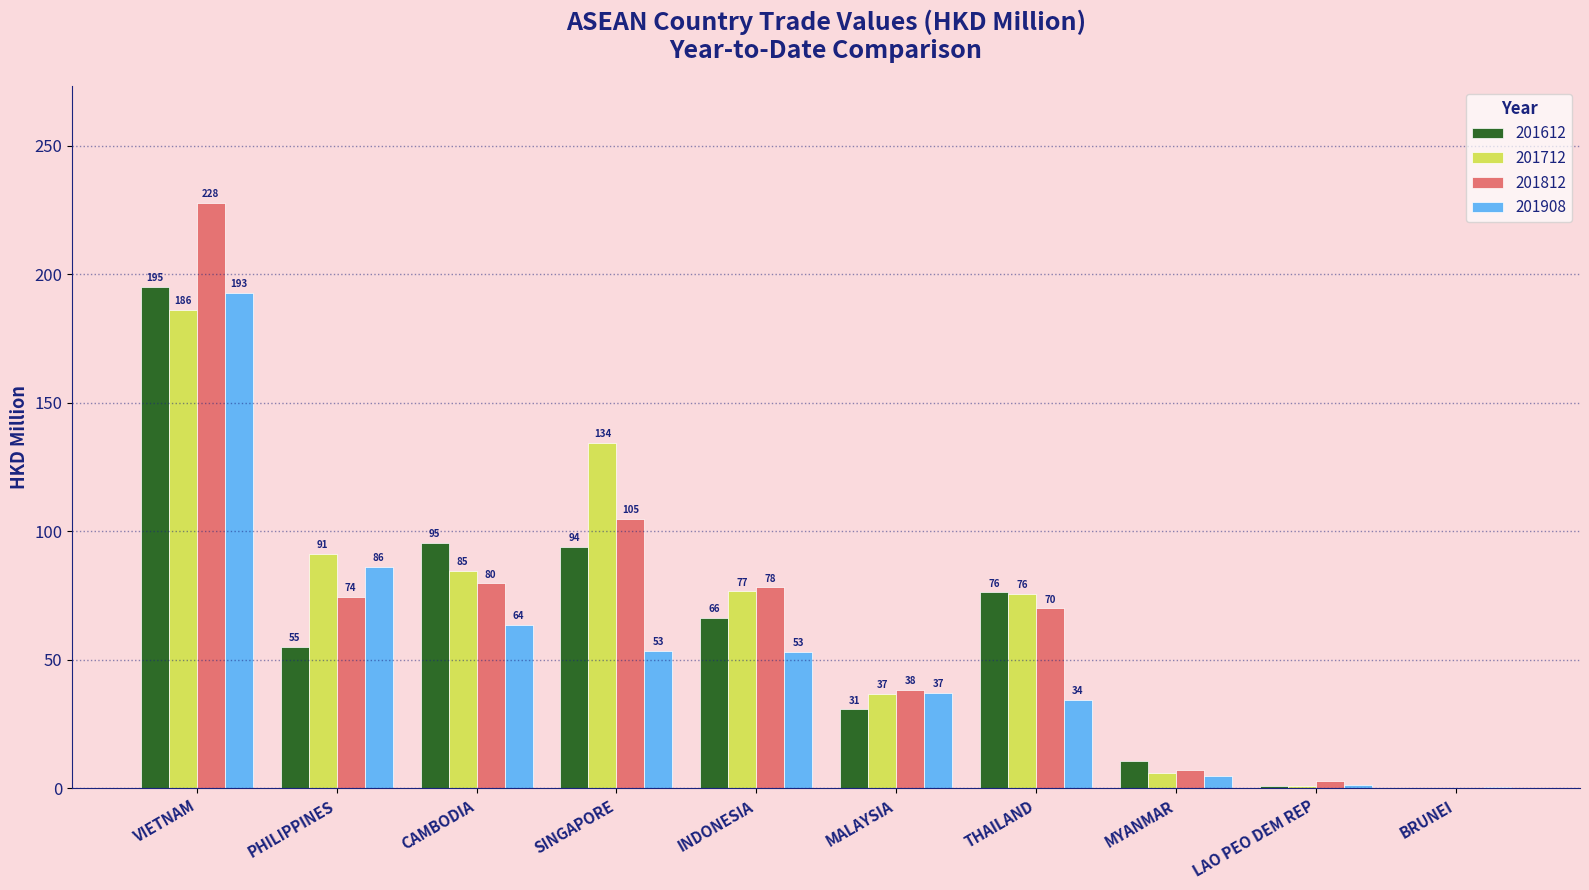

What is the difference between the 201612 values at MYANMAR and THAILAND?

65.5